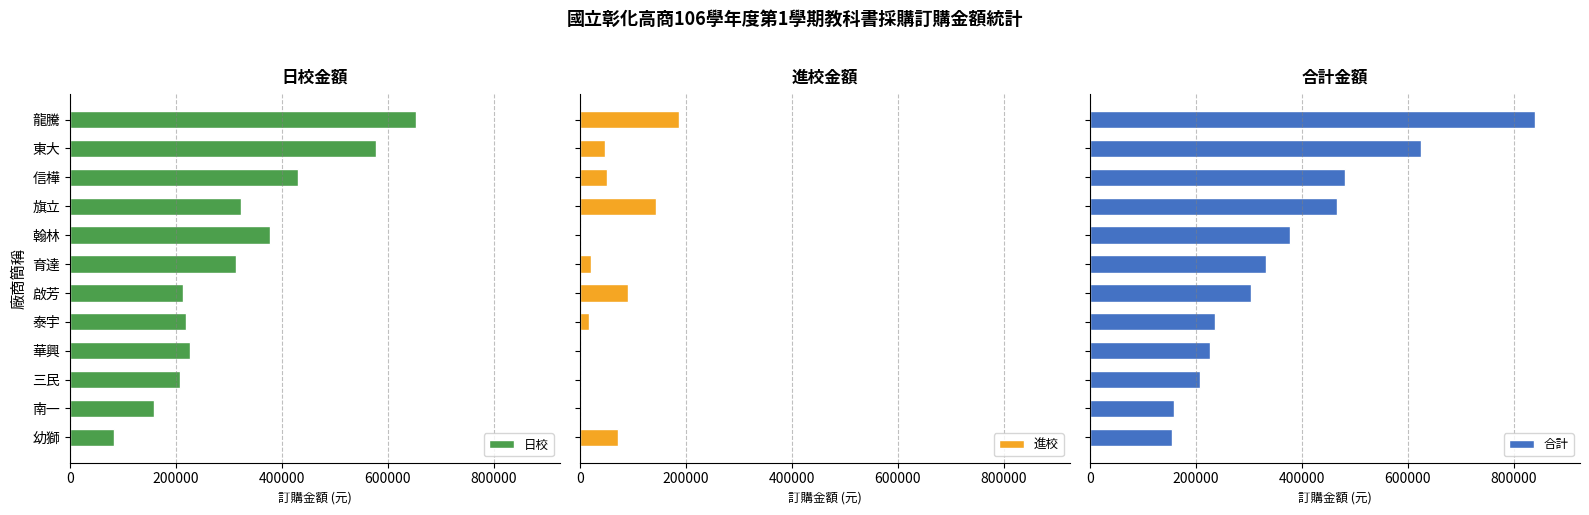

At which label is 日校 closest to 368447?

翰林